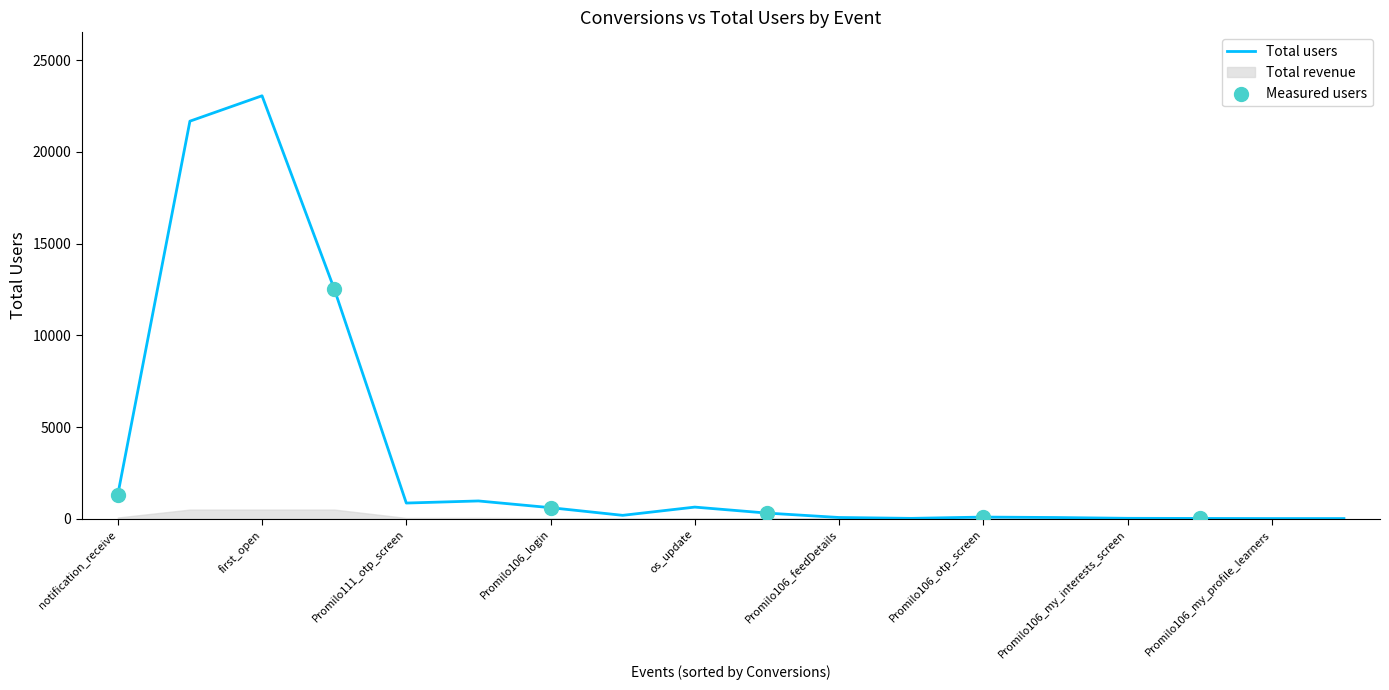

Between Promilo106_dashboard and Promilo106_feedDetails, which is larger?

Promilo106_feedDetails